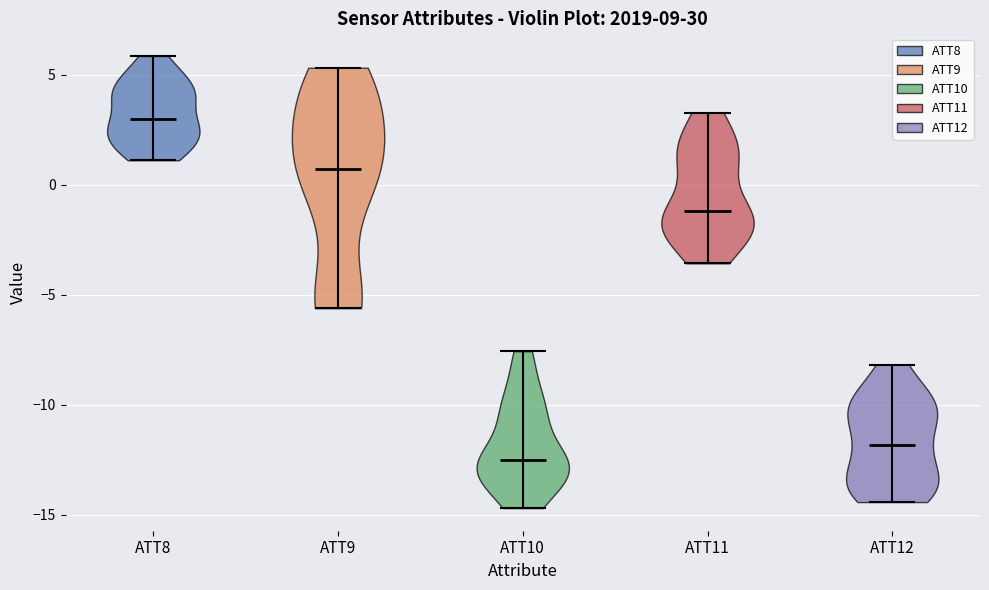

Reading left to right, read every violin against the y-axis: where its median line is, and the lowest and highest points it reaches. The values are not printed on the chart, so give them approximately, as read against the axis.

ATT8: median line 3.0, lowest point 1.0, highest point 6.0
ATT9: median line 0.5, lowest point -5.5, highest point 5.5
ATT10: median line -12.5, lowest point -14.5, highest point -7.5
ATT11: median line -1.0, lowest point -3.5, highest point 3.5
ATT12: median line -12.0, lowest point -14.5, highest point -8.0